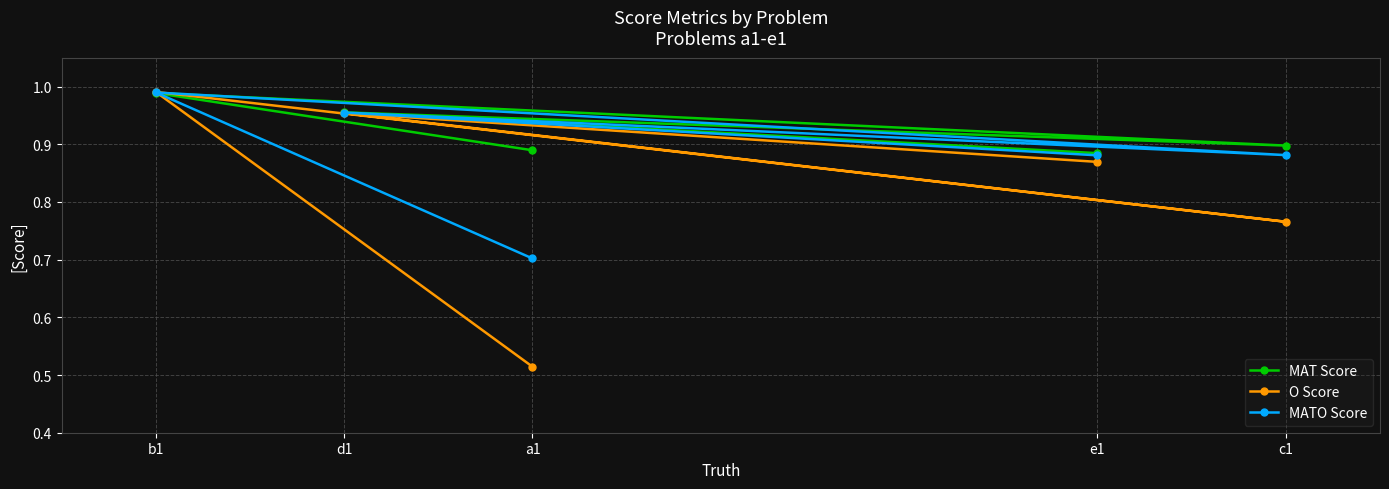

In MAT Score, how many points are higher than both neighbors (excluding endpoints)?

2